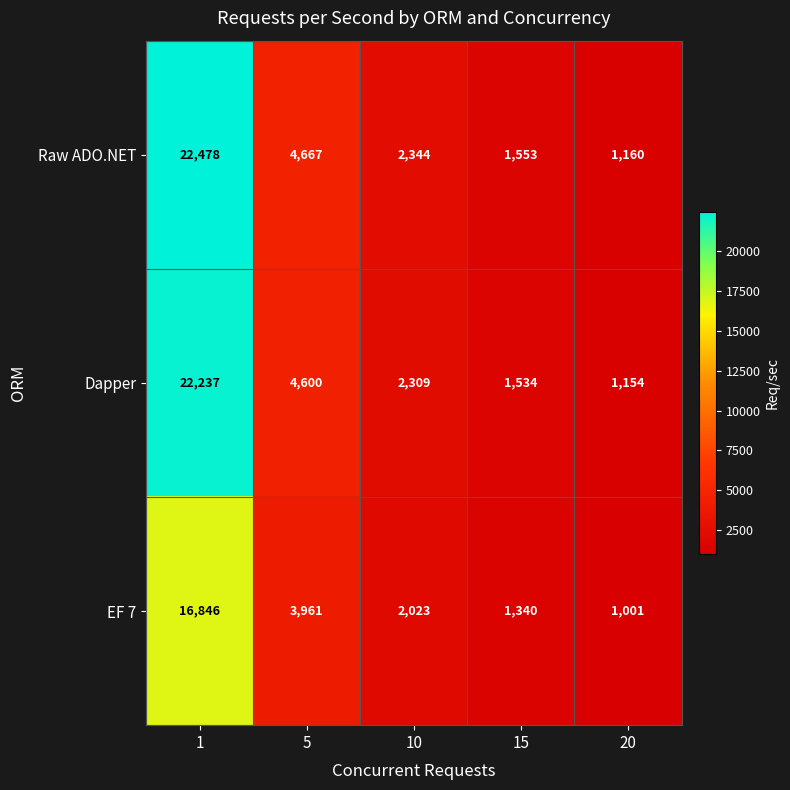

Rank the series by their maximum value, from lowest to highest.

EF 7, Dapper, Raw ADO.NET